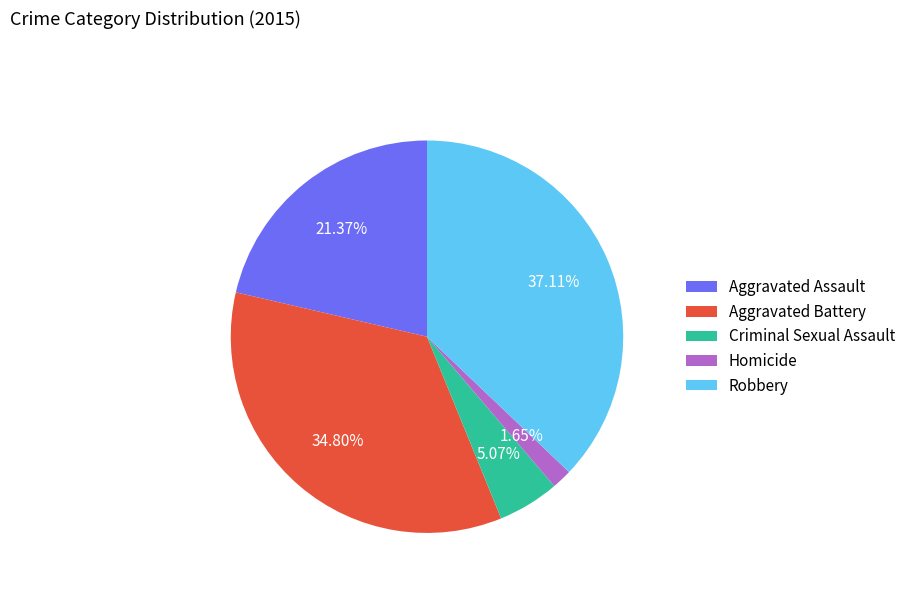

How many slices are in this pie chart?

5